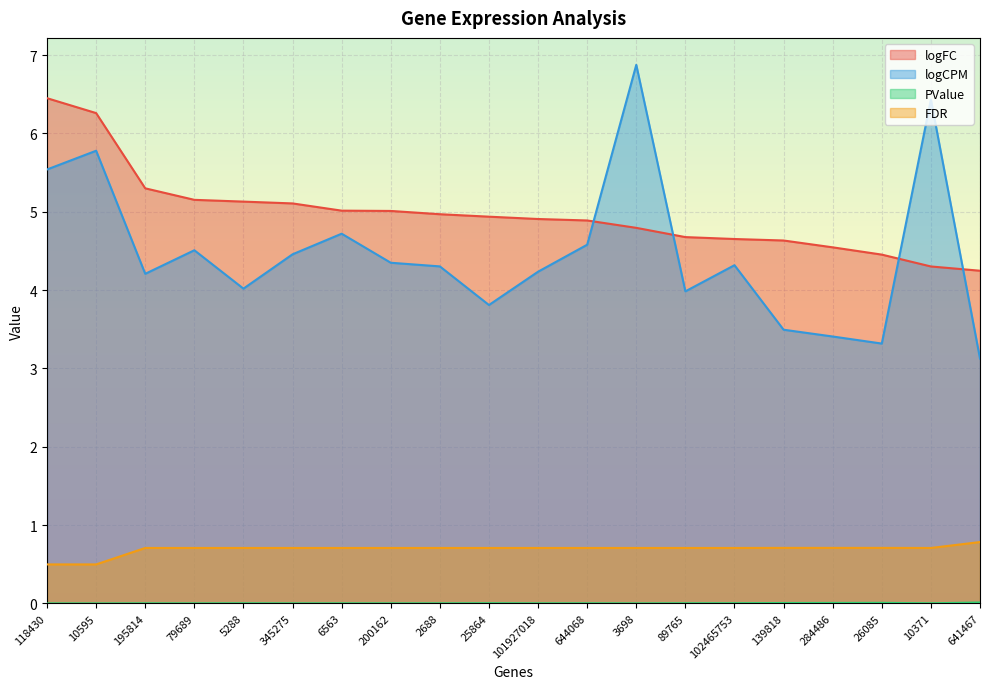

Does the chart display data point markers on the line(s)?

No